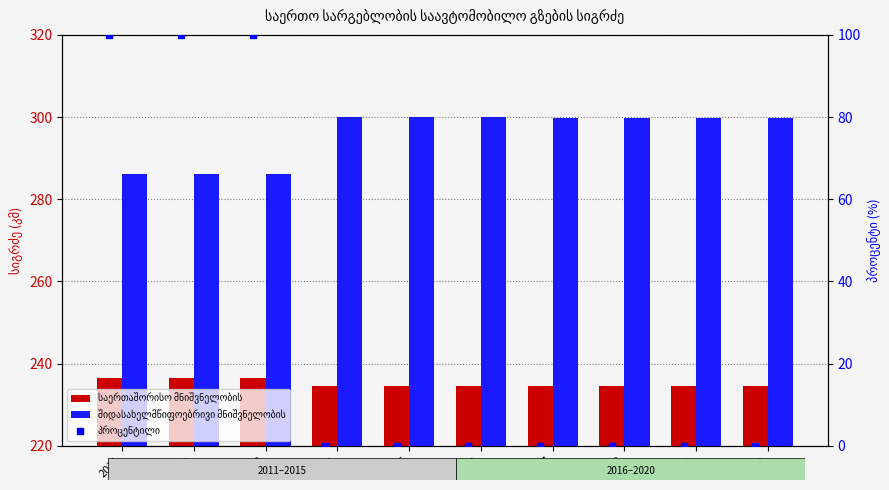

What is the sum of all საერთაშორისო მნიშვნელობის values?

2351.0